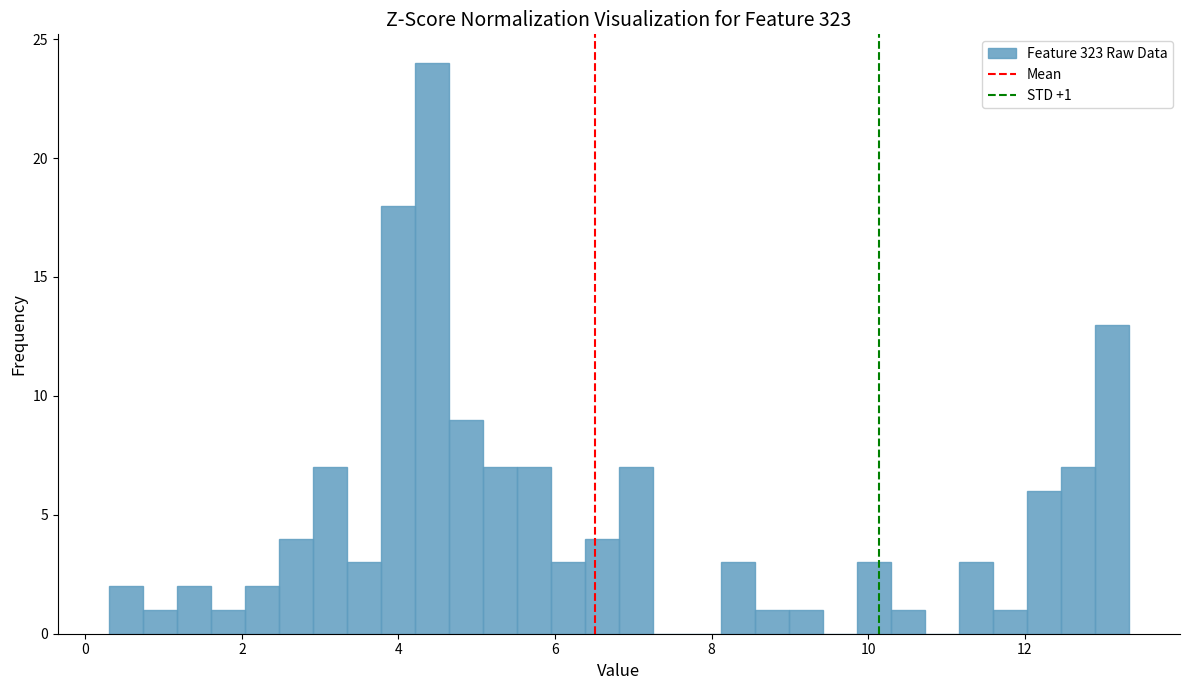

Around what value on the x-axis is the tallest bar? Give the approximate position of its centre, as read against the axis.

4.4